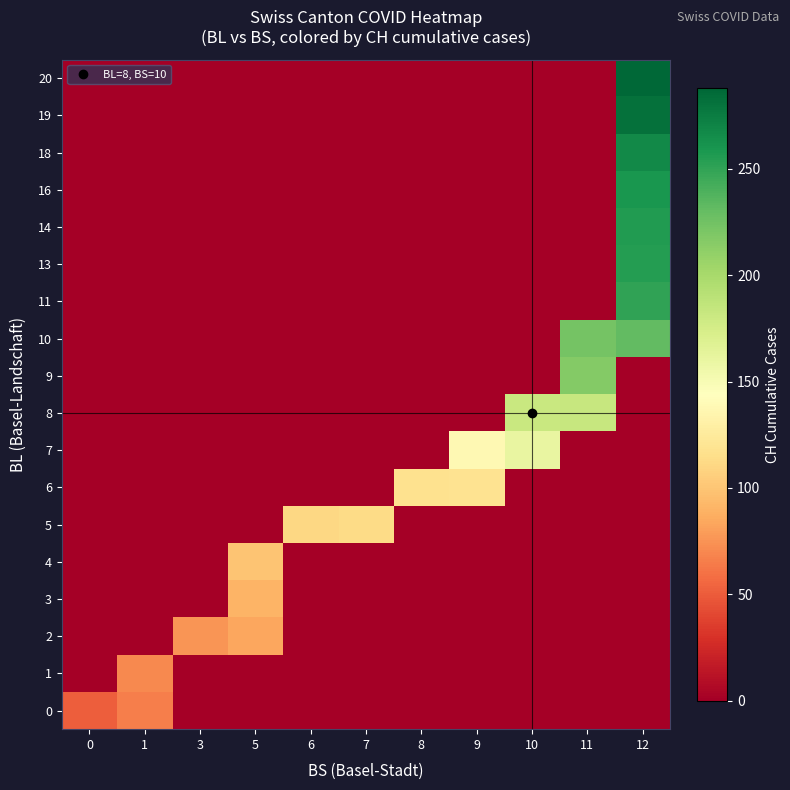

At which category is the sum across all series the highest?

12